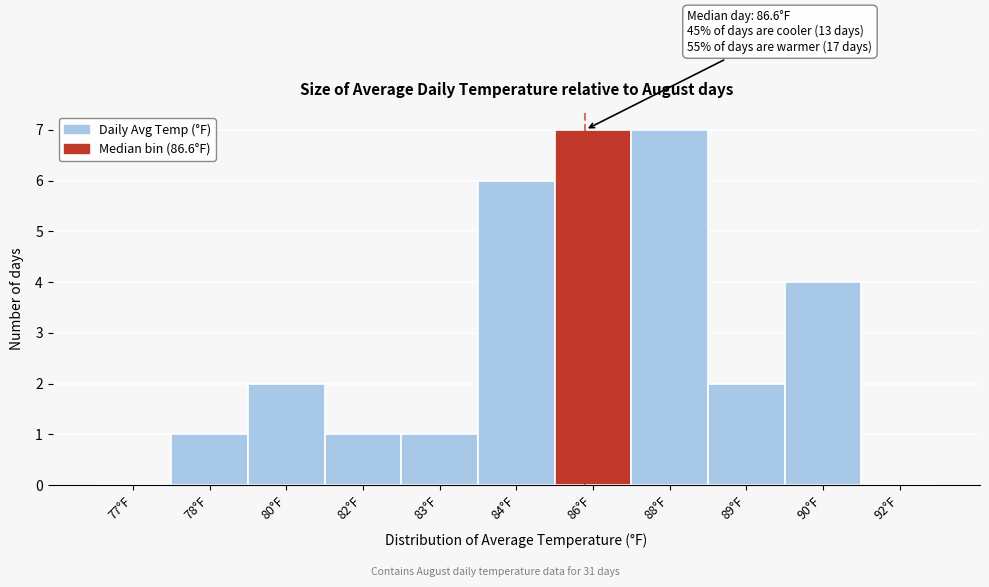

Reading left to right, extract all data points from this chart.

77°F=0	78°F=1	80°F=2	82°F=1	83°F=1	84°F=6	86°F=7	88°F=7	89°F=2	90°F=4	92°F=0